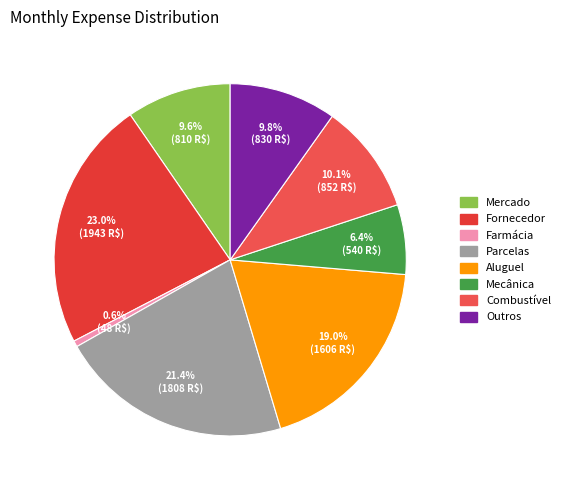

Does Mecânica account for over 50% of the chart?

No